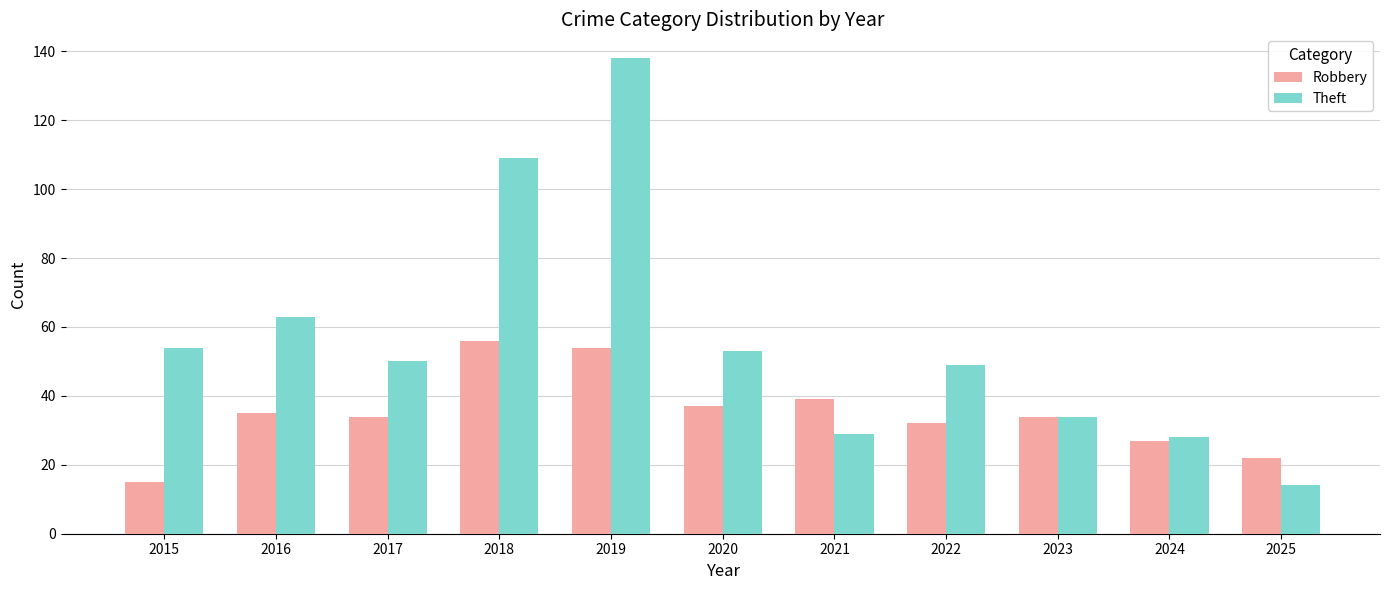

Does the chart contain stacked bars?

No